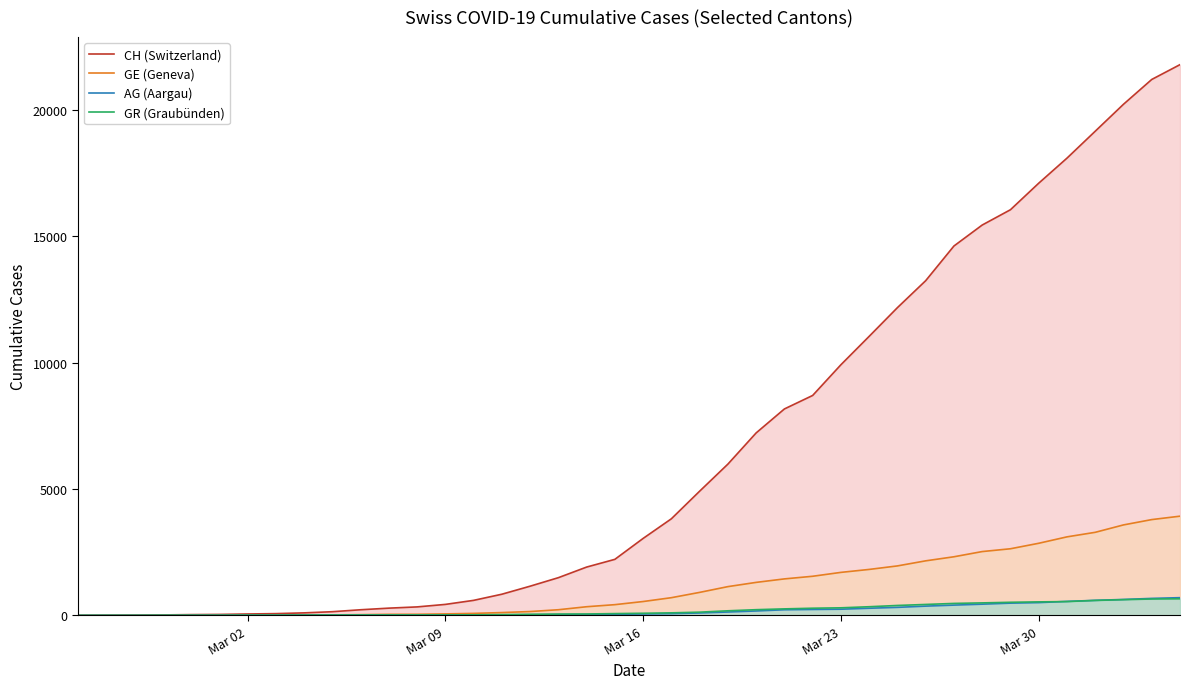

What is the maximum value shown in the chart?

21804